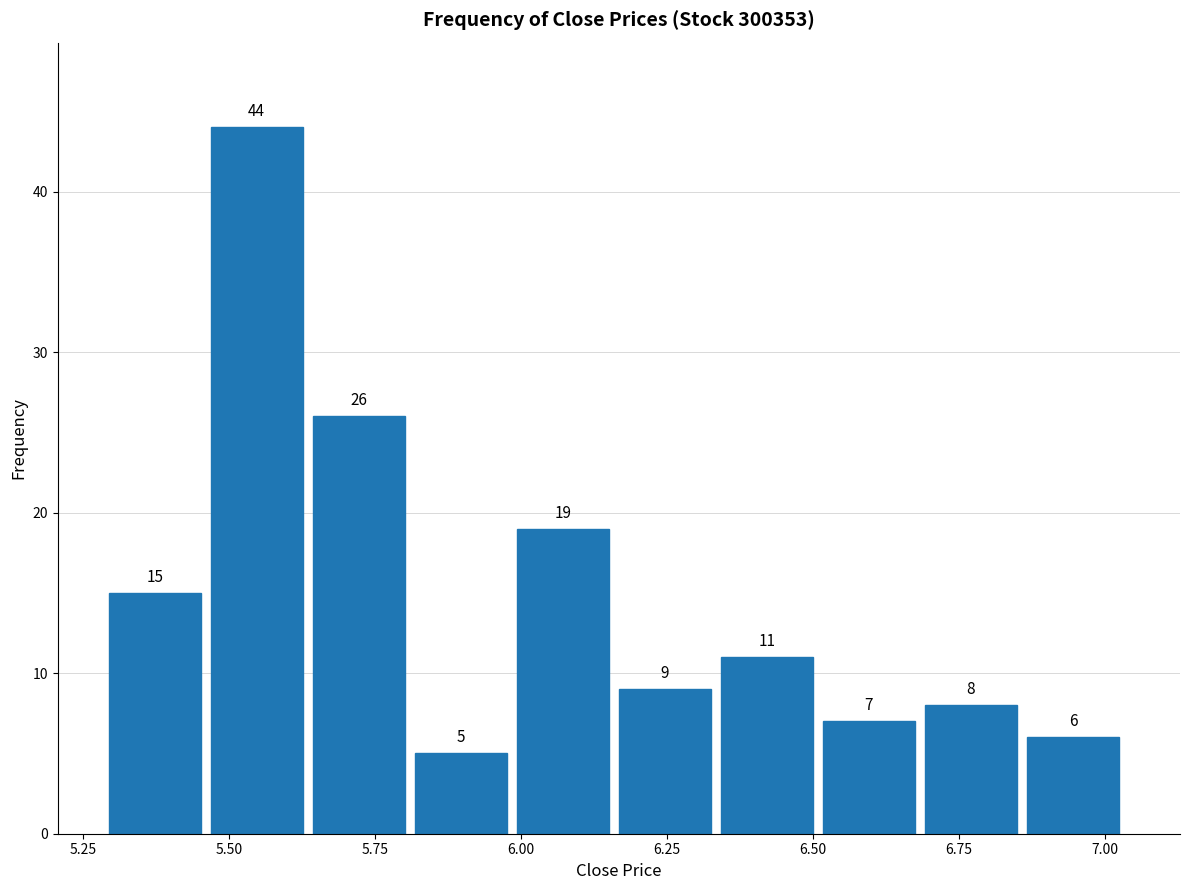

Around what value on the x-axis is the tallest bar? Give the approximate position of its centre, as read against the axis.

5.55